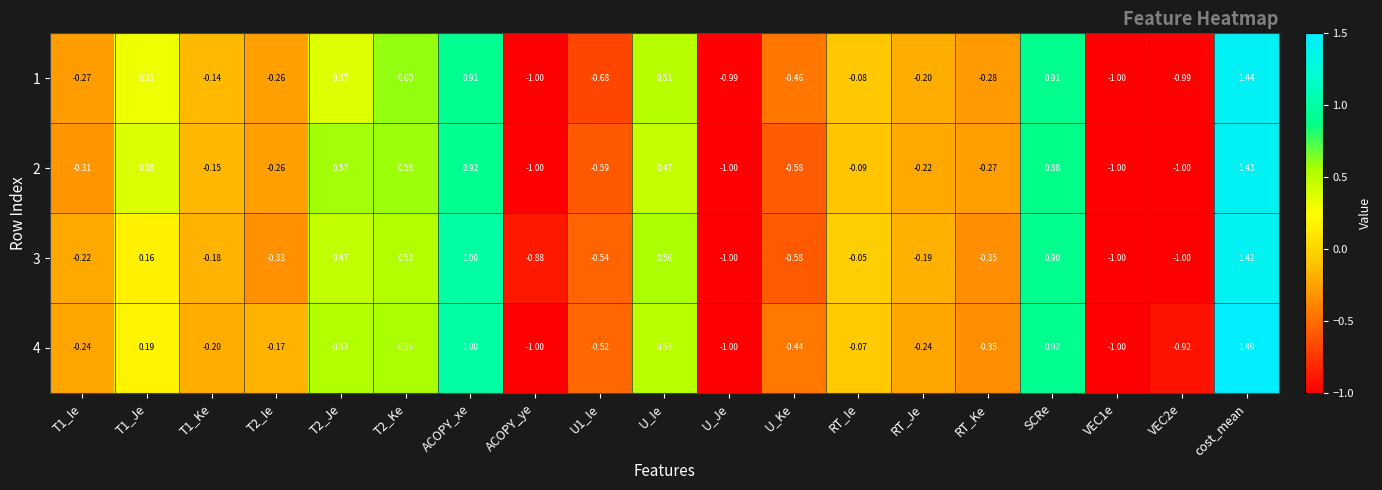

Count the number of data series in this chart.

4